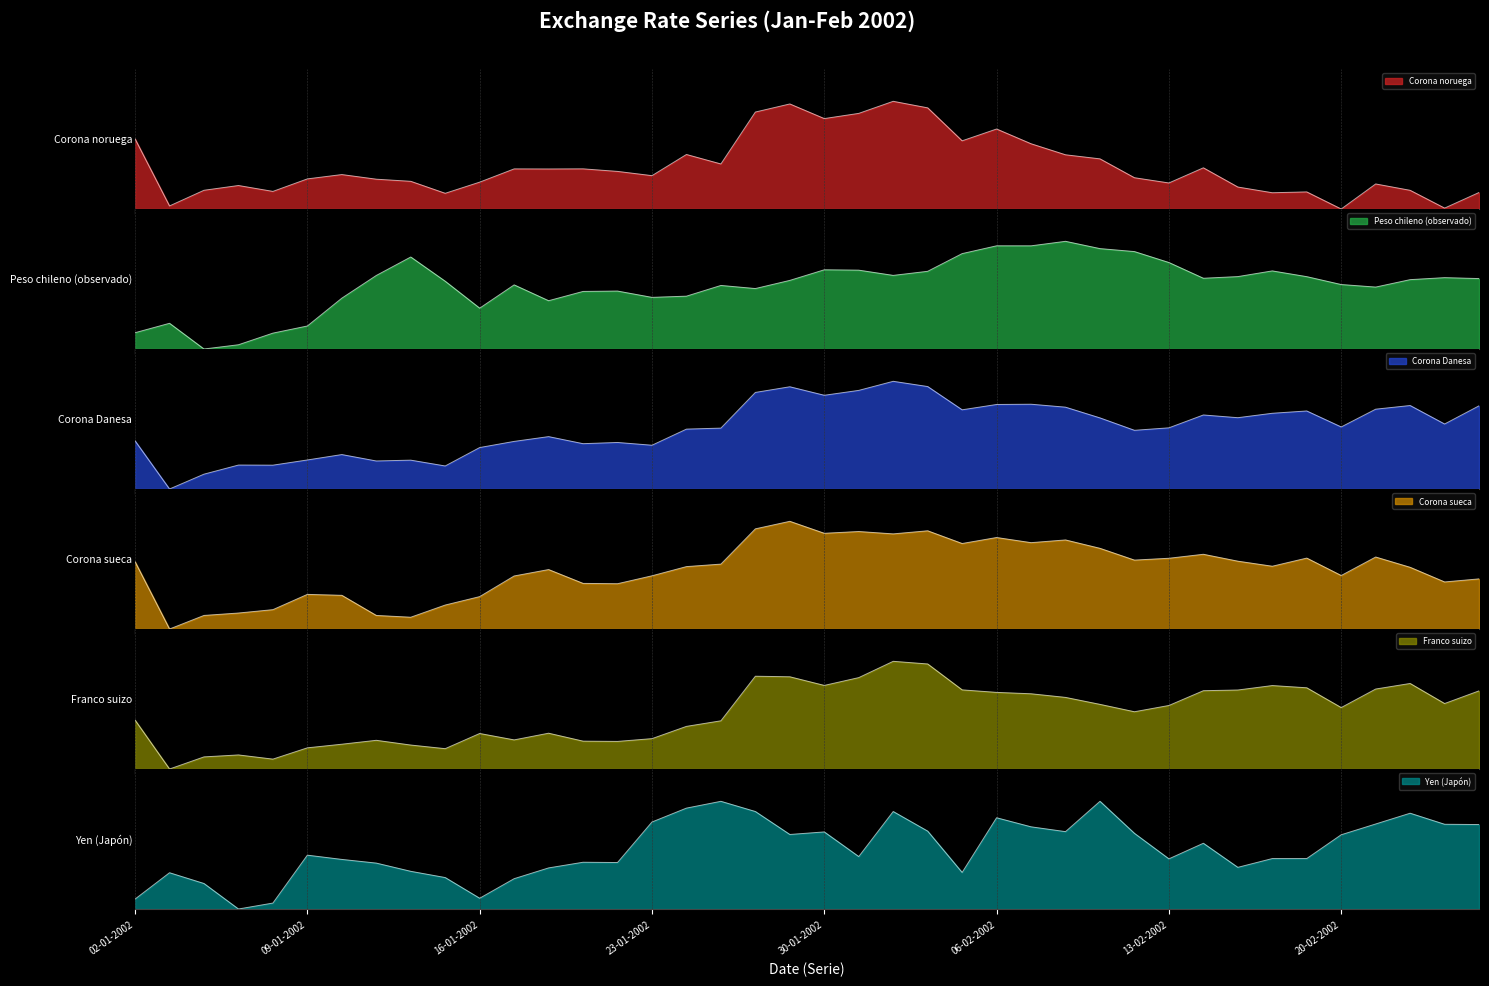

At which category does Corona sueca reach its first local valley?

03-01-2002